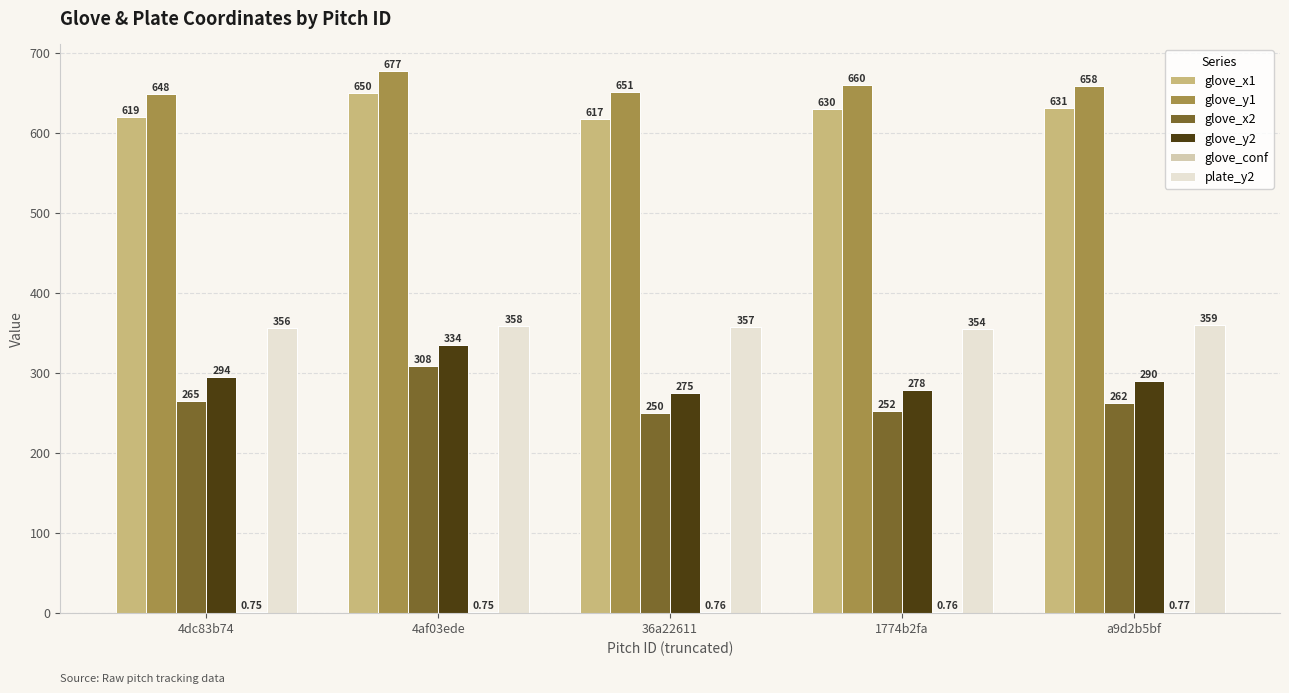

At which label does glove_x1 first exceed 630?

4af03ede